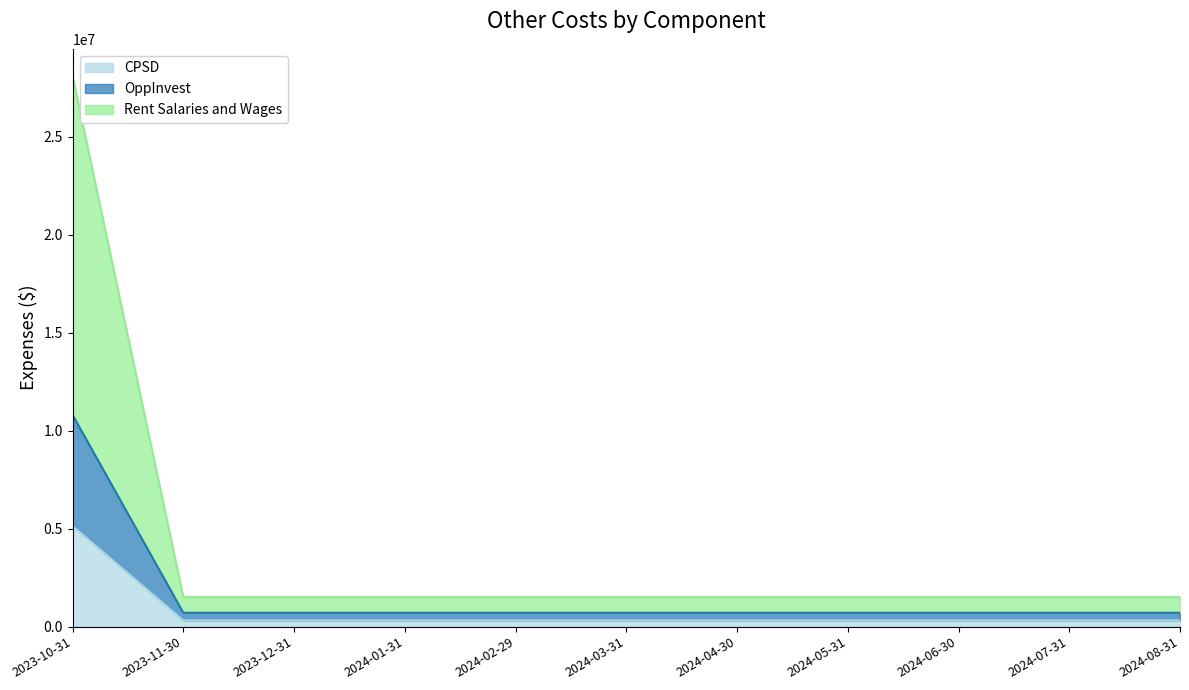

At which category is the sum across all series the highest?

2023-10-31